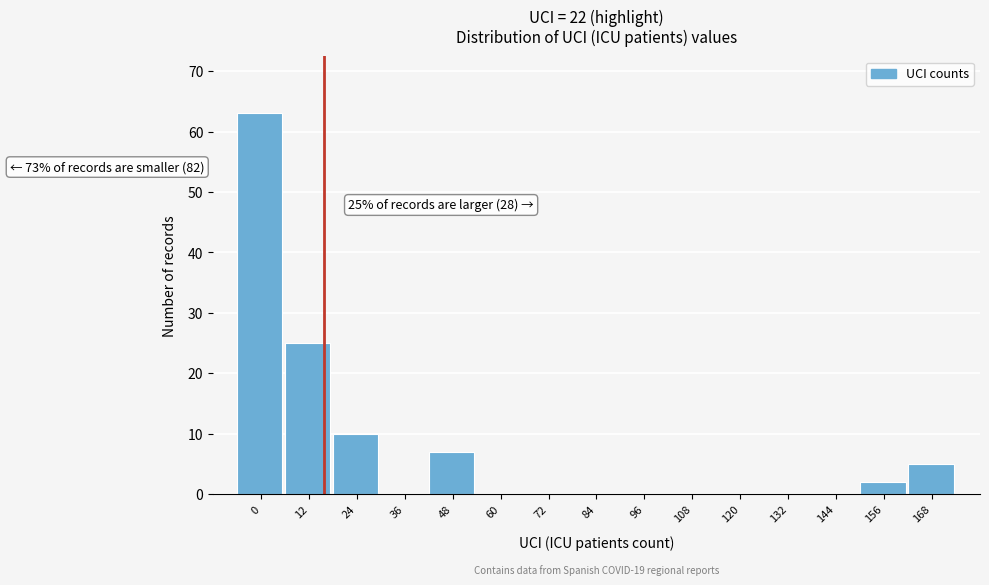

Reading left to right, what are all the values shown in this chart?

0=63	12=25	24=10	36=0	48=7	60=0	72=0	84=0	96=0	108=0	120=0	132=0	144=0	156=2	168=5